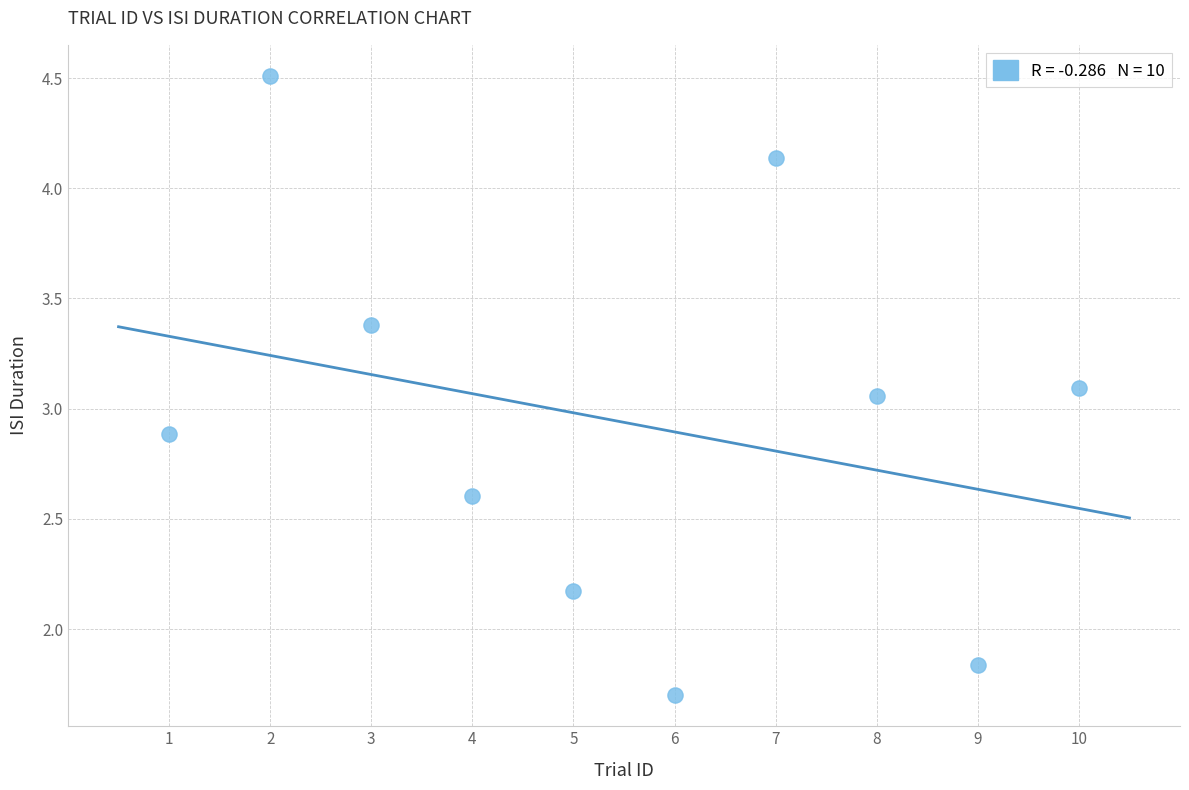

What is the average Y value?

2.9